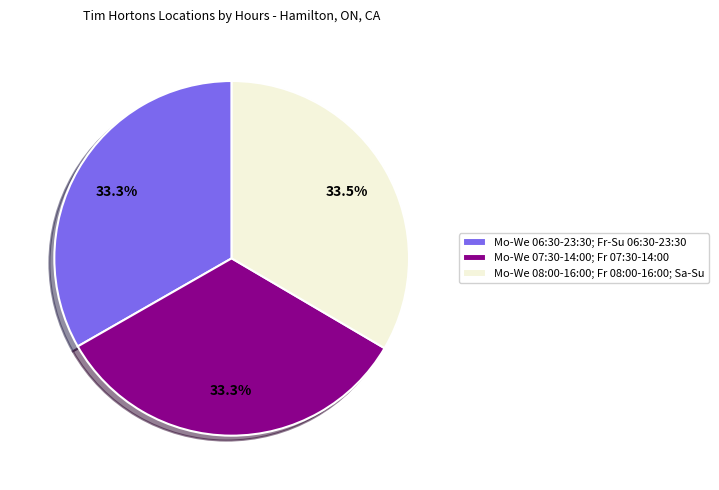

Count the number of slices in the pie.

3